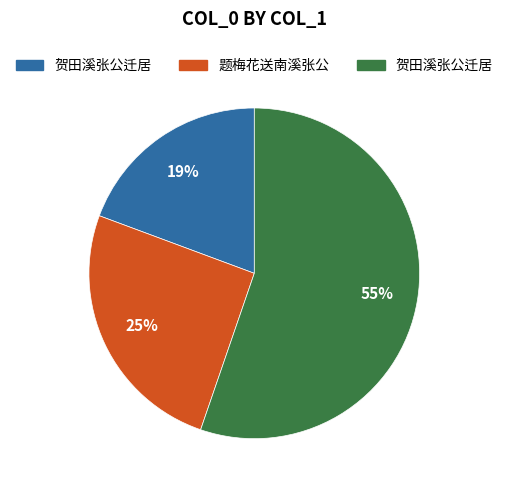

To the nearest percent, what is the average slice percentage?

33%